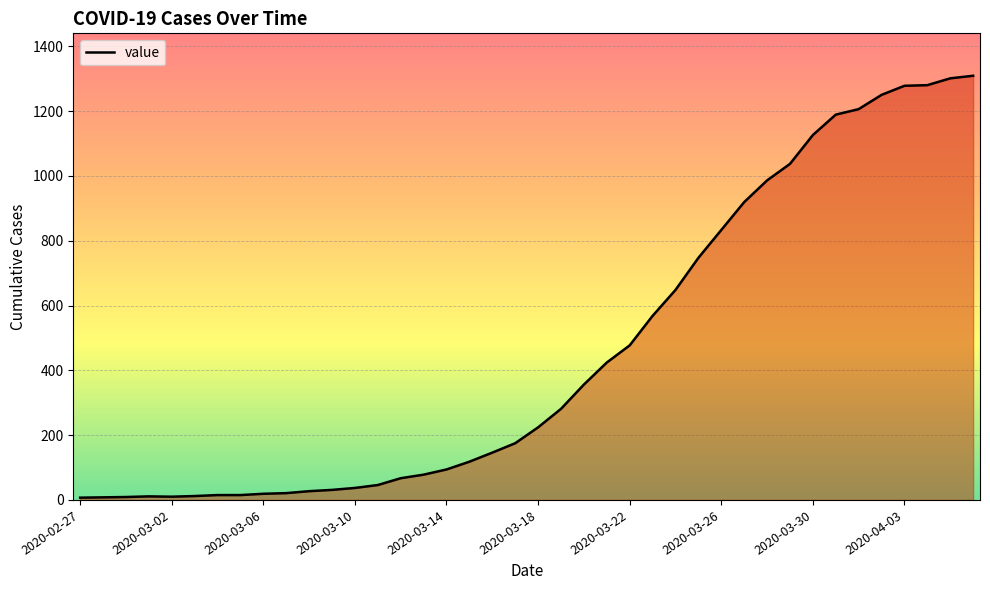

What is the difference between the maximum and minimum values?

1302